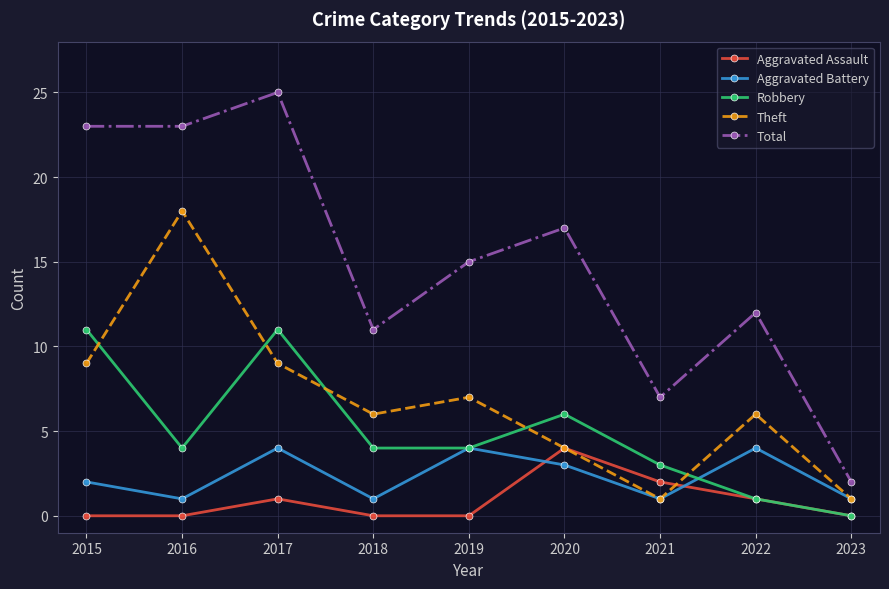

What is the total value across all series at 2022?

24